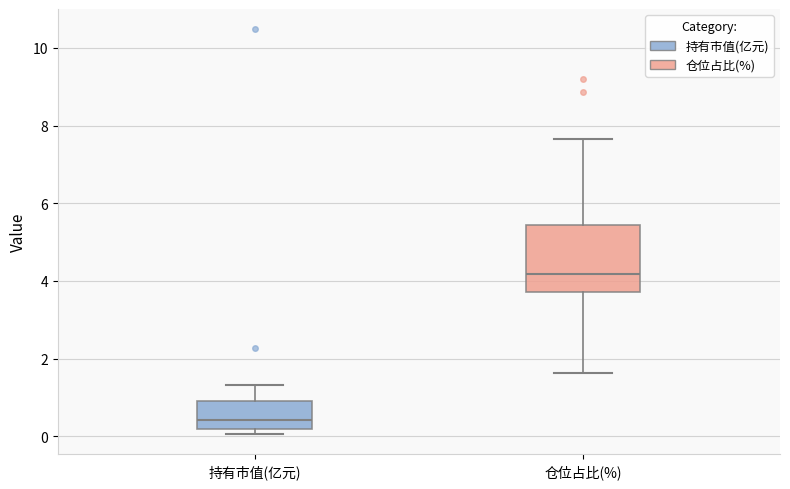

Reading left to right, read every box against the y-axis: the position of its median line, the range the box covers, and the ends of its whiskers. The values are not printed on the chart, so give them approximately, as read against the axis.

持有市值(亿元): median 0.4, box 0.2 to 1.0, whiskers 0.0 to 1.4
仓位占比(%): median 4.2, box 3.8 to 5.4, whiskers 1.6 to 7.6